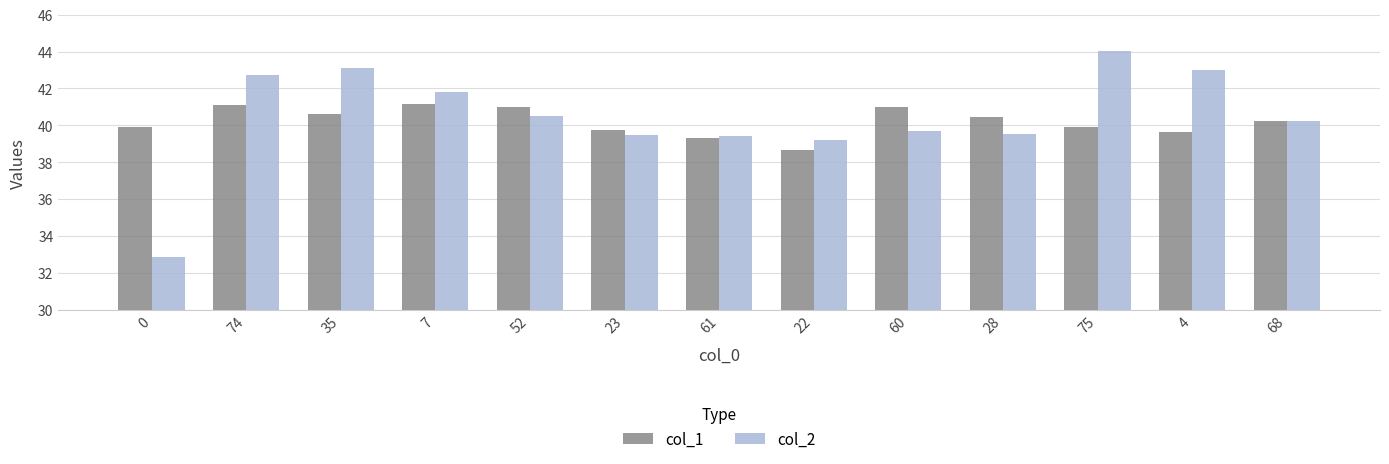

Rank the series by their maximum value, from highest to lowest.

col_2, col_1